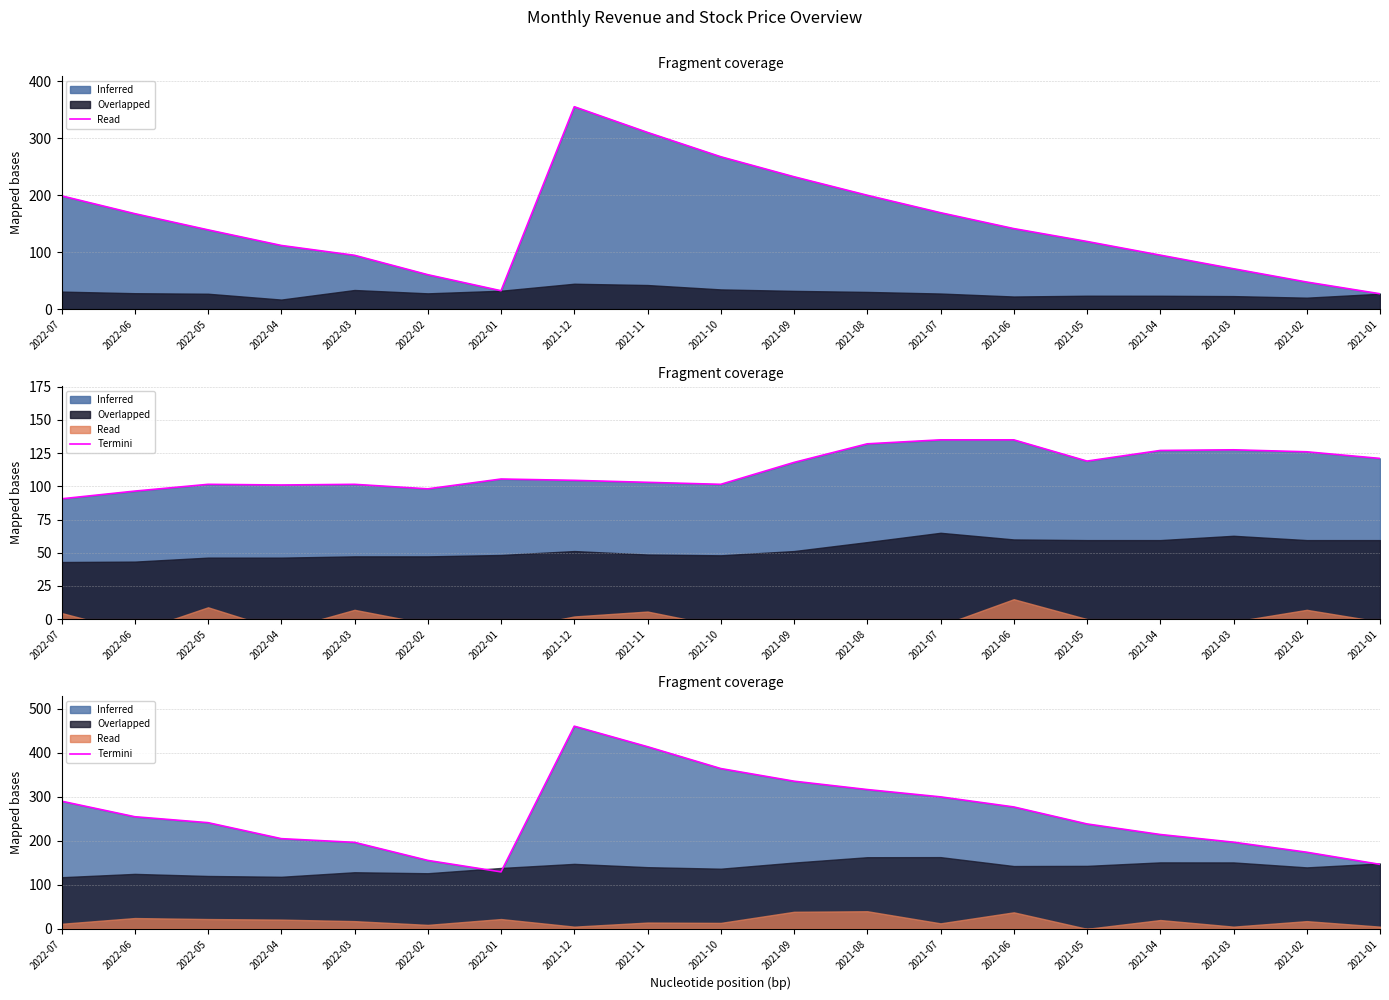

What is the difference between the second highest and minimum values?

284.3